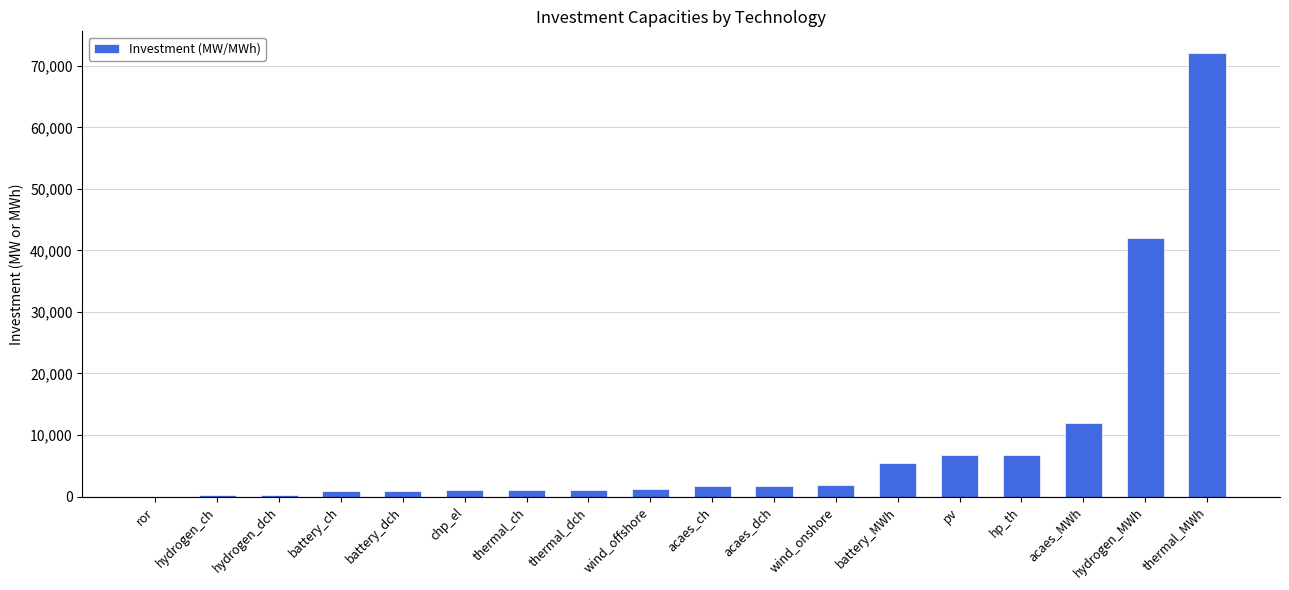

Does the chart contain stacked bars?

No